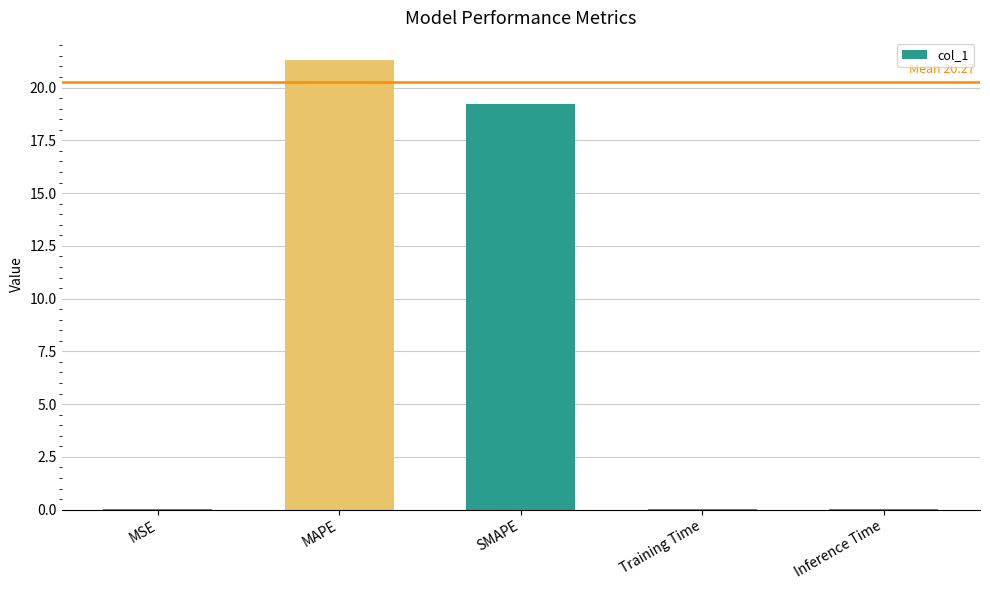

What is the sum of the values at SMAPE and MSE?

19.3